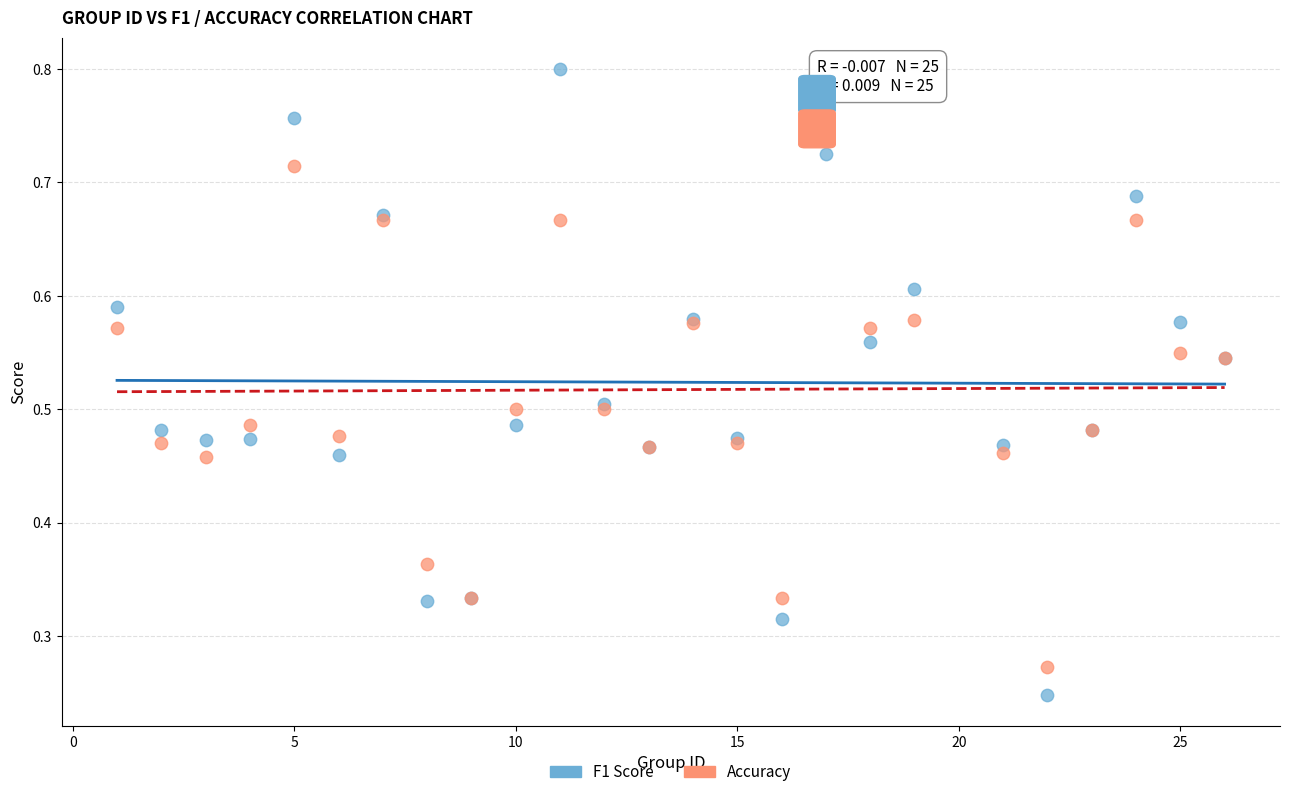

Which series contains the highest Y value?

F1 Score